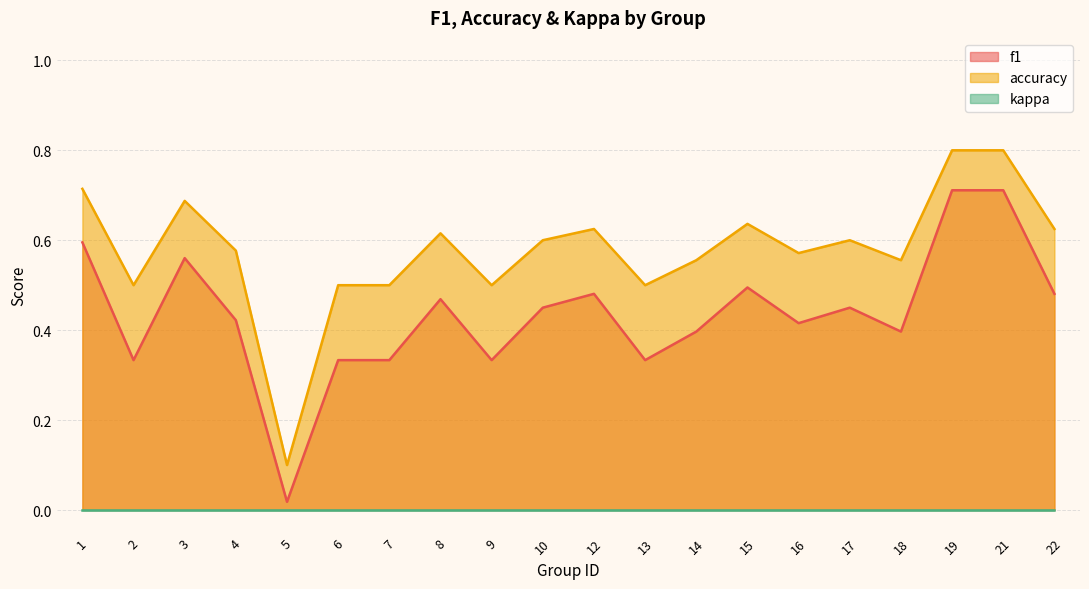

How many accuracy values are between 0 and 1?

20